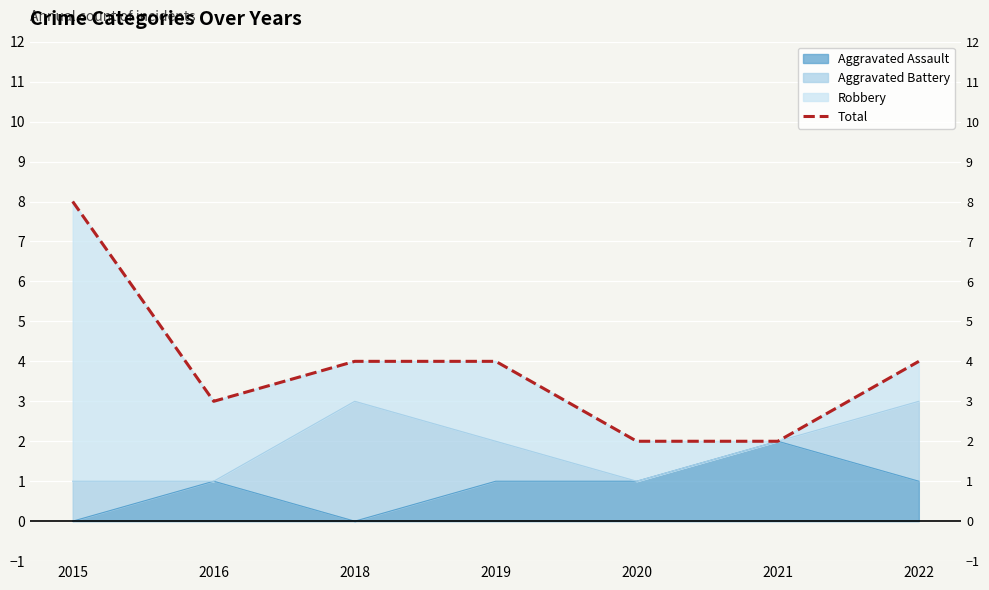

Reading right to left, extract all data points from this chart.

2022=4	2021=2	2020=2	2019=4	2018=4	2016=3	2015=8